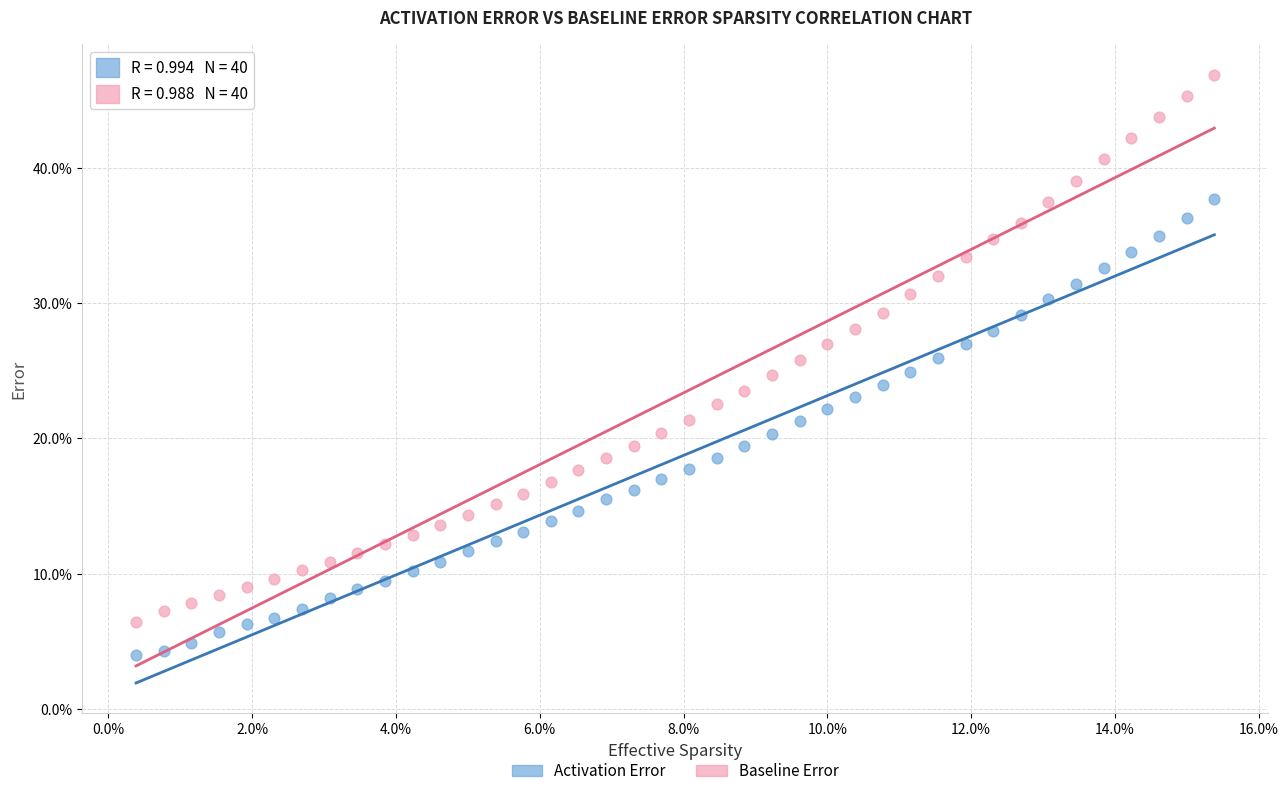

Which series contains the lowest Y value?

Activation Error